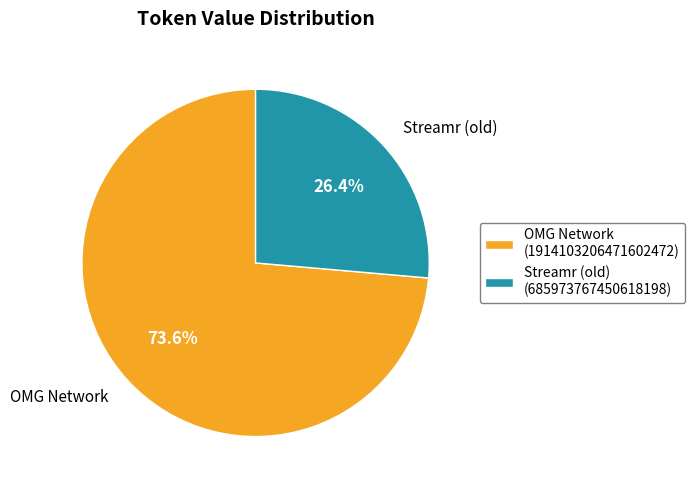

What percentage do Streamr (old) and OMG Network together represent?

100.0%